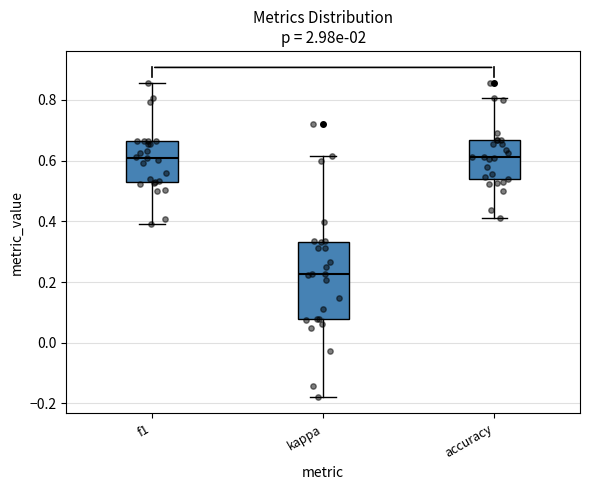

Which box is the tallest, from its lower edge to its upper edge?

kappa